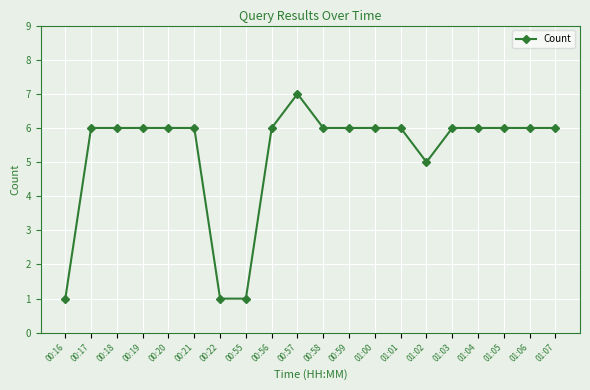

What is the maximum value shown in the chart?

7